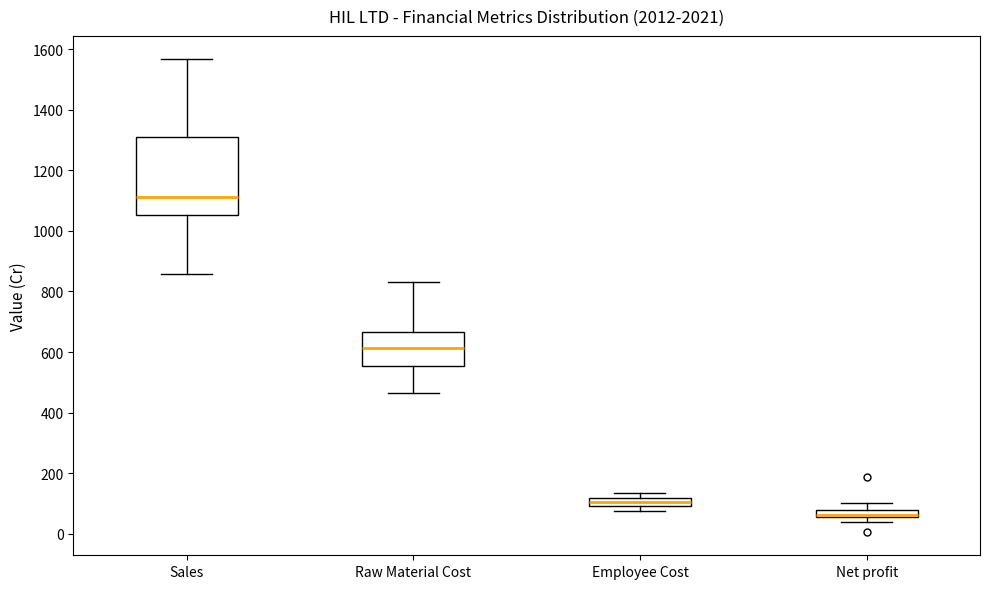

Which box has the highest median line?

Sales